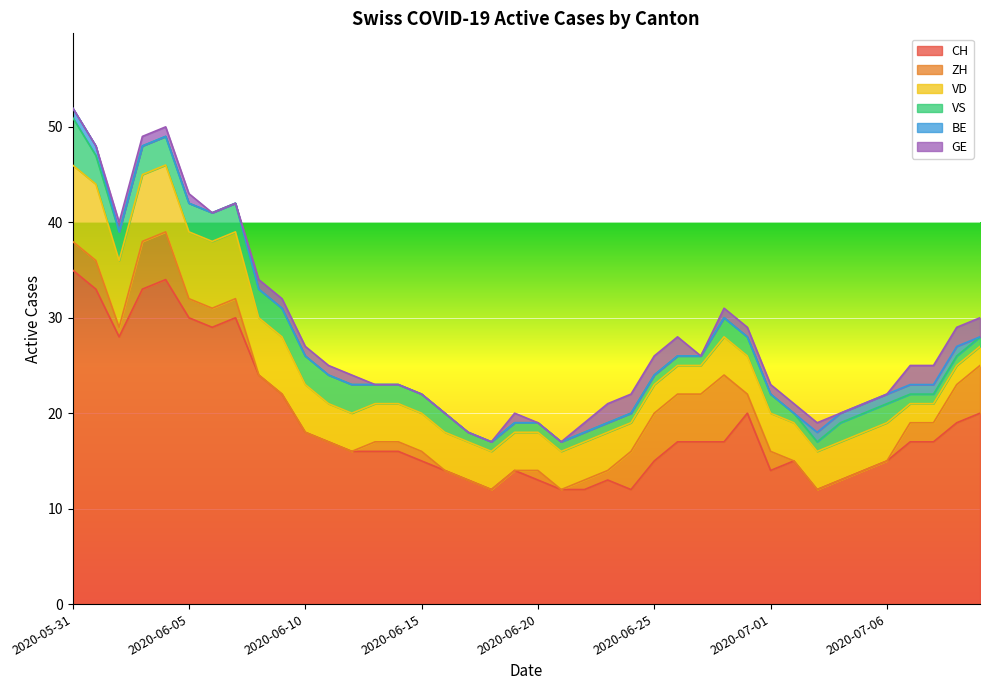

What is the spread (max minus min) of values at 2020-06-21?

12